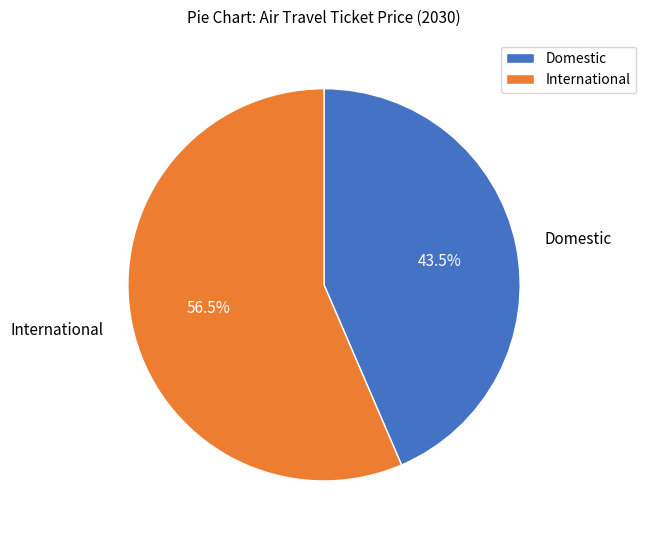

Is there any slice that represents more than half of the pie?

Yes